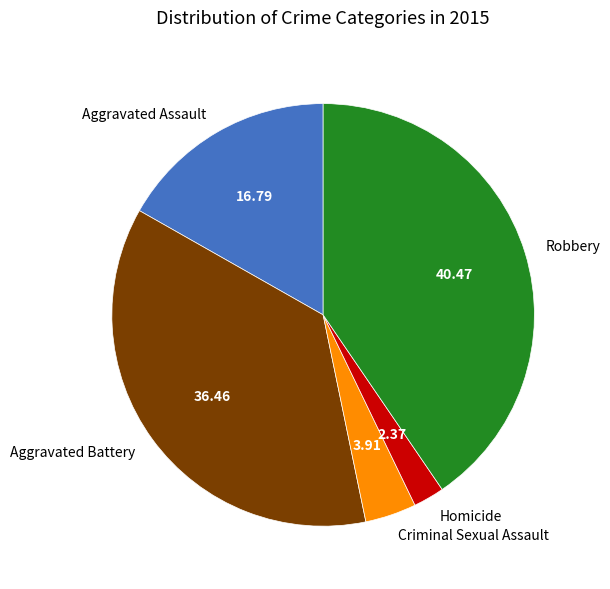

The Aggravated Battery slice represents 46% of the pie. True or false?

False